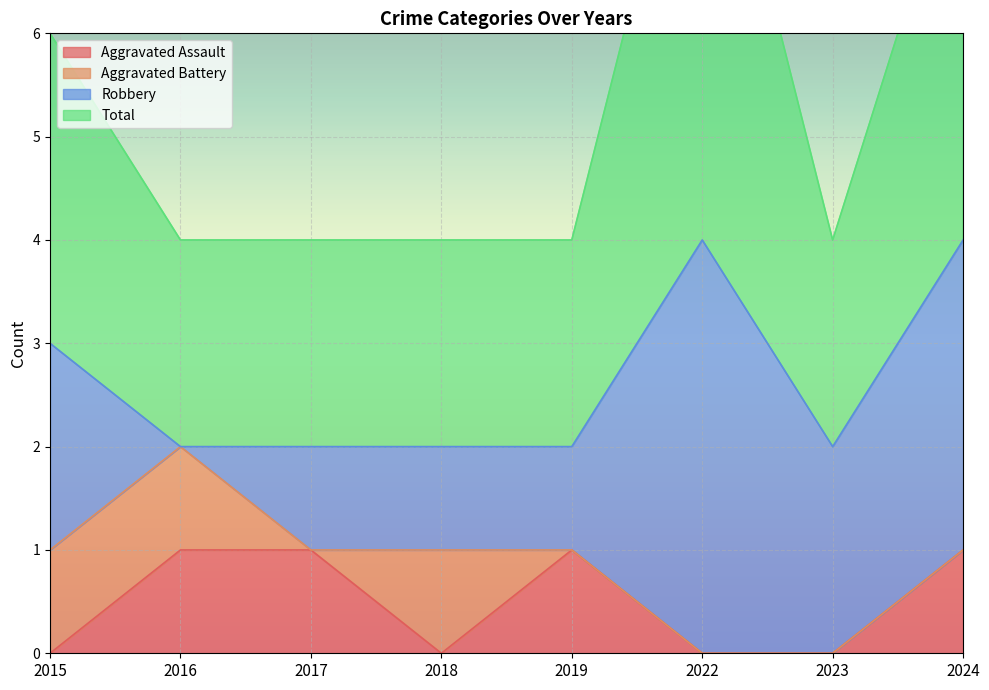

What is the value of the Total point at the 3rd from the left?

4